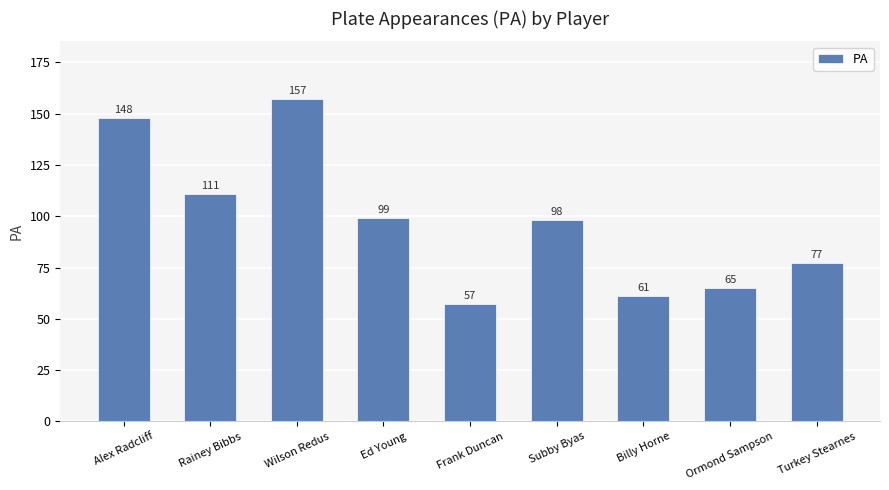

Approximately how many times larger is the value at Alex Radcliff compared to Ormond Sampson?

2.3